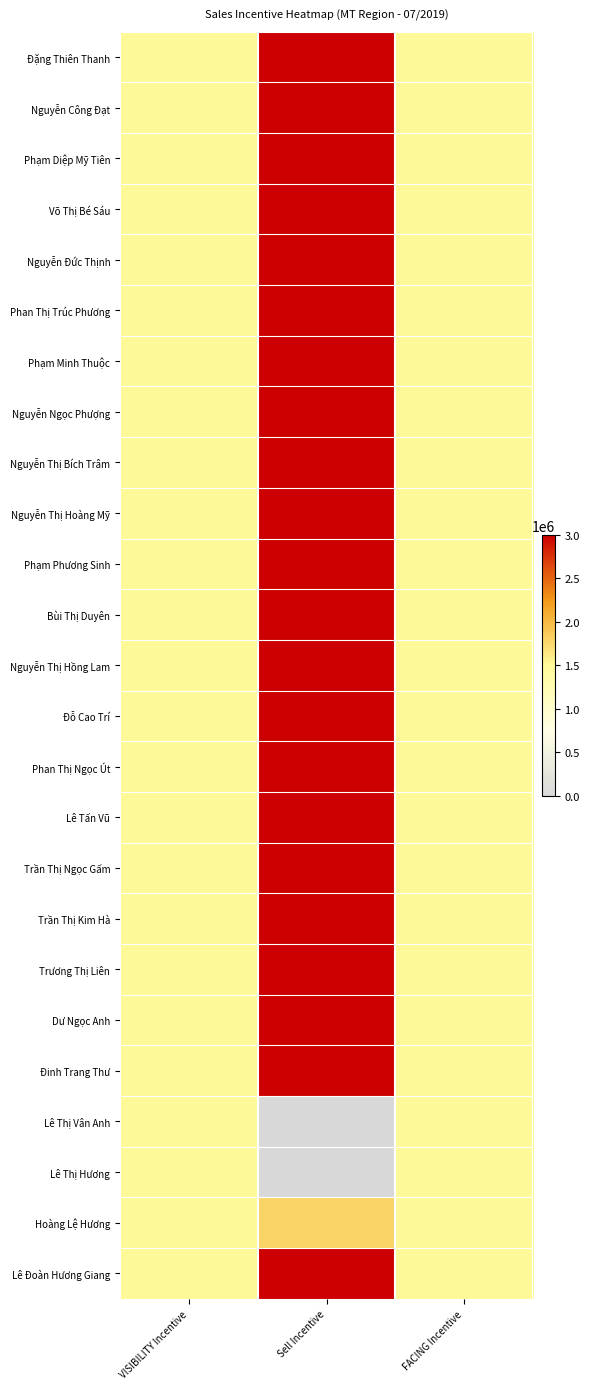

Which series changed the most between VISIBILITY Incentive and Sell Incentive?

Đặng Thiên Thanh